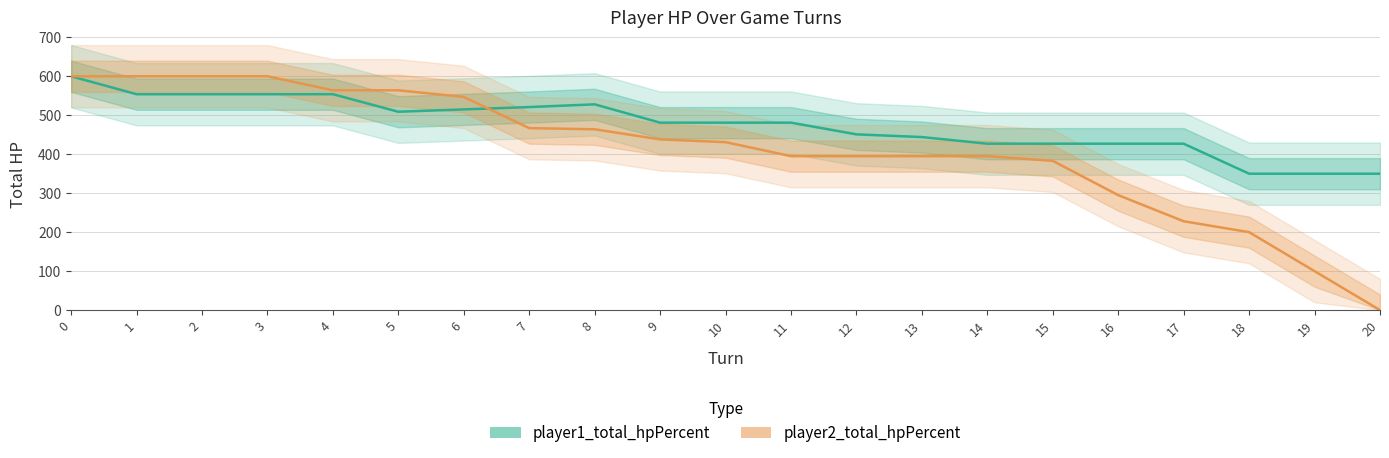

The player1_total_hpPercent series shows 554 at 2. True or false?

True